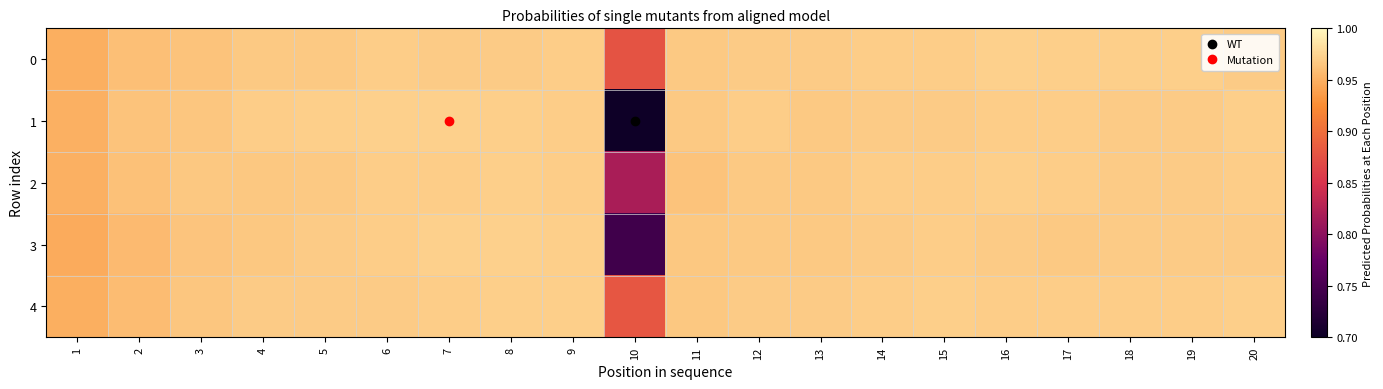

What is the minimum value shown in the chart?

0.7